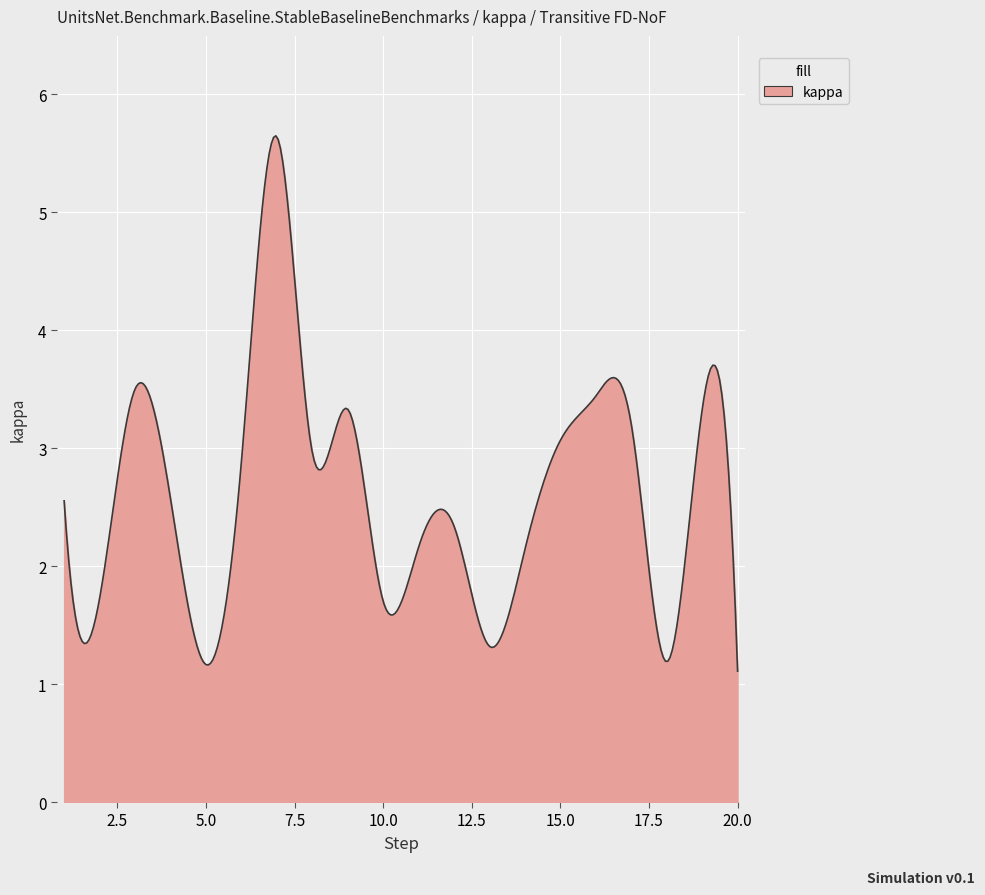

What is the difference between the maximum and minimum values?

4.5